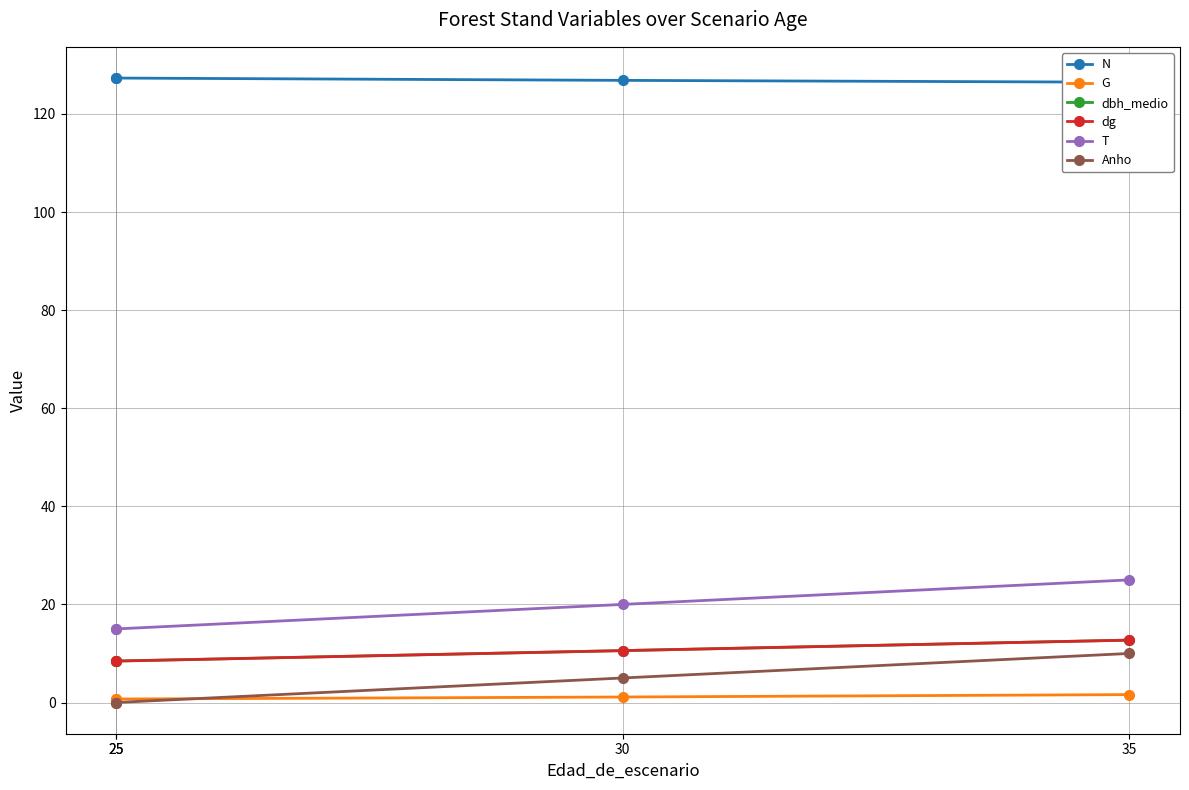

What is the sum of the dg values at 25 and 35?

21.2